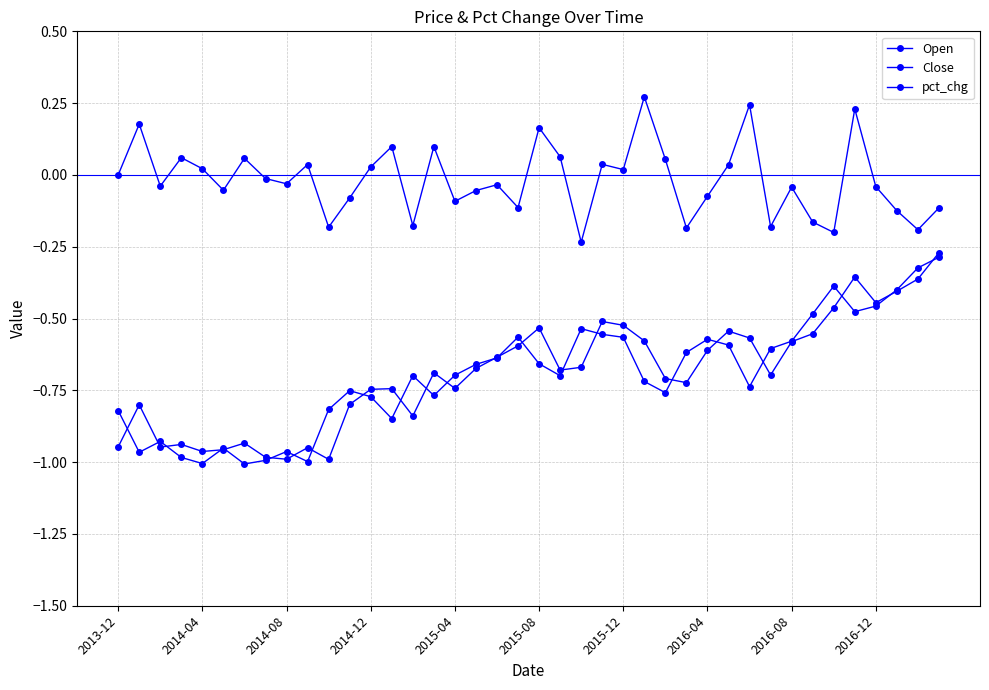

True or false: pct_chg has more than 1 interior local peaks.

True